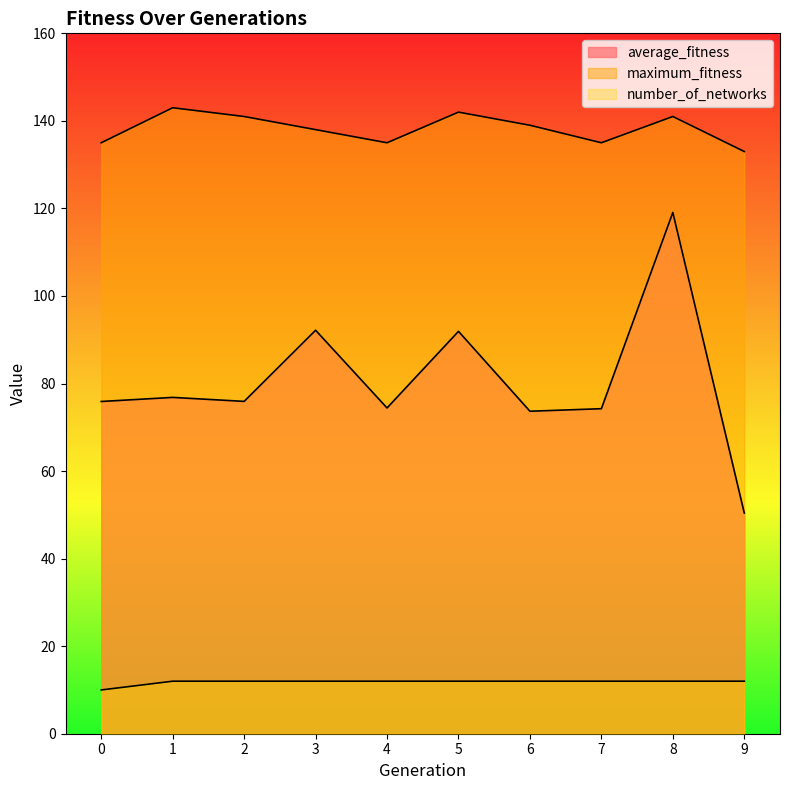

What is the sum of the maximum_fitness values at 8 and 1?

284.0